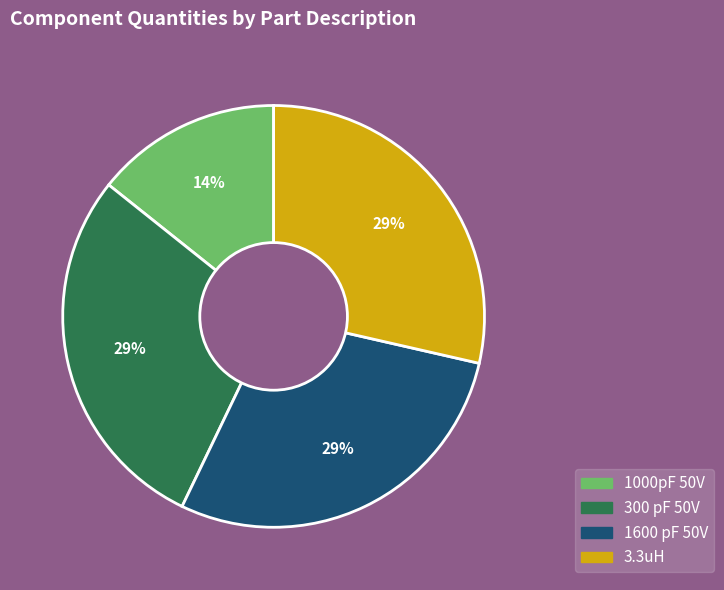

The 1000pF 50V slice represents 1% of the pie. True or false?

False